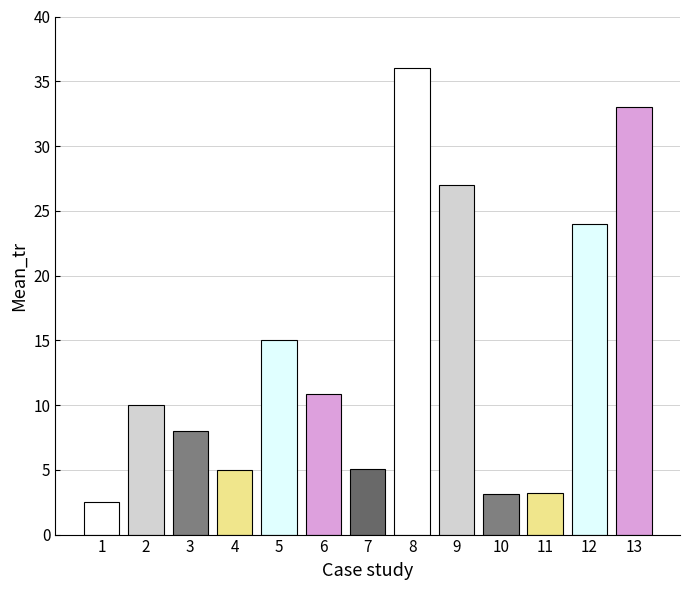

How many values are below 10?

6